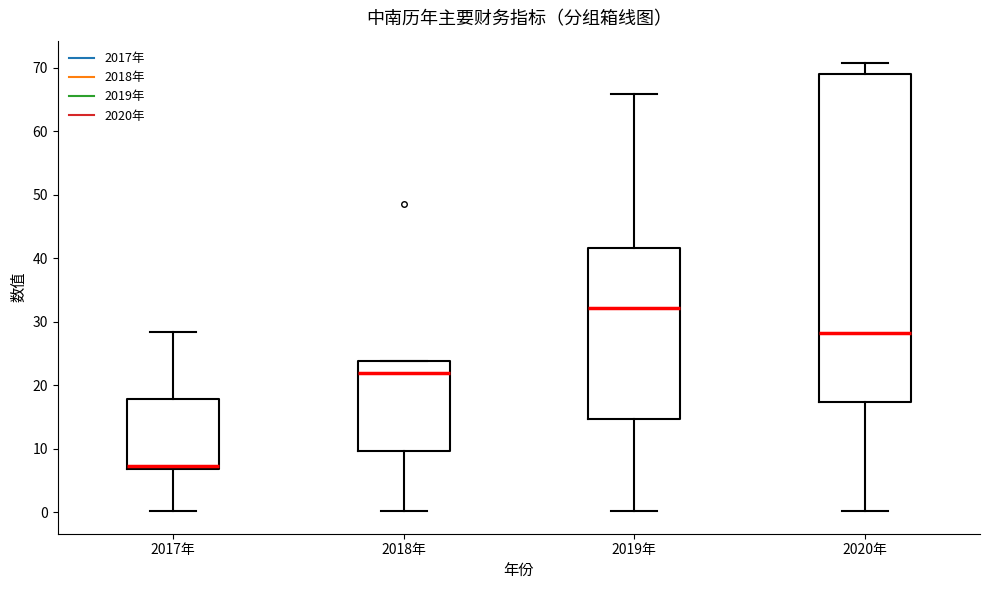

Reading left to right, transcribe this box plot: for each box, give where its median line is, the range the box spans, and where its two whiskers end, as read against the y-axis. The values are not printed on the chart, so give them approximately, as read against the axis.

2017年: median 7 (just above the box's lower edge), box 7 to 18, whiskers 0 to 28
2018年: median 22, box 10 to 24, whiskers 0 to 24
2019年: median 32, box 15 to 42, whiskers 0 to 66
2020年: median 28, box 17 to 69, whiskers 0 to 71